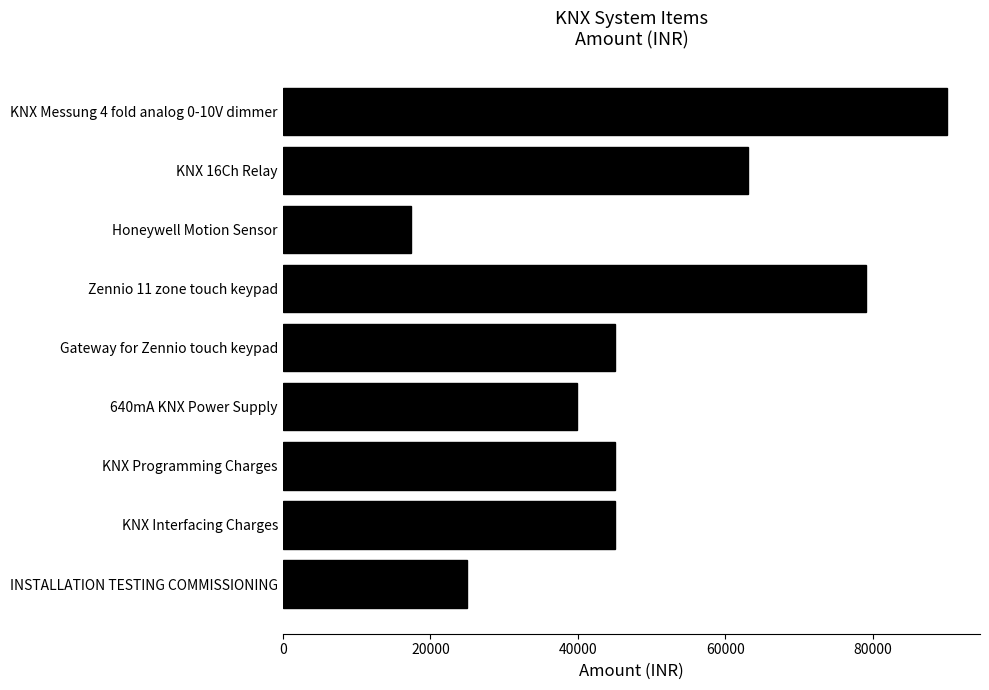

What is the label of the 2nd bar from the bottom?

KNX Interfacing Charges